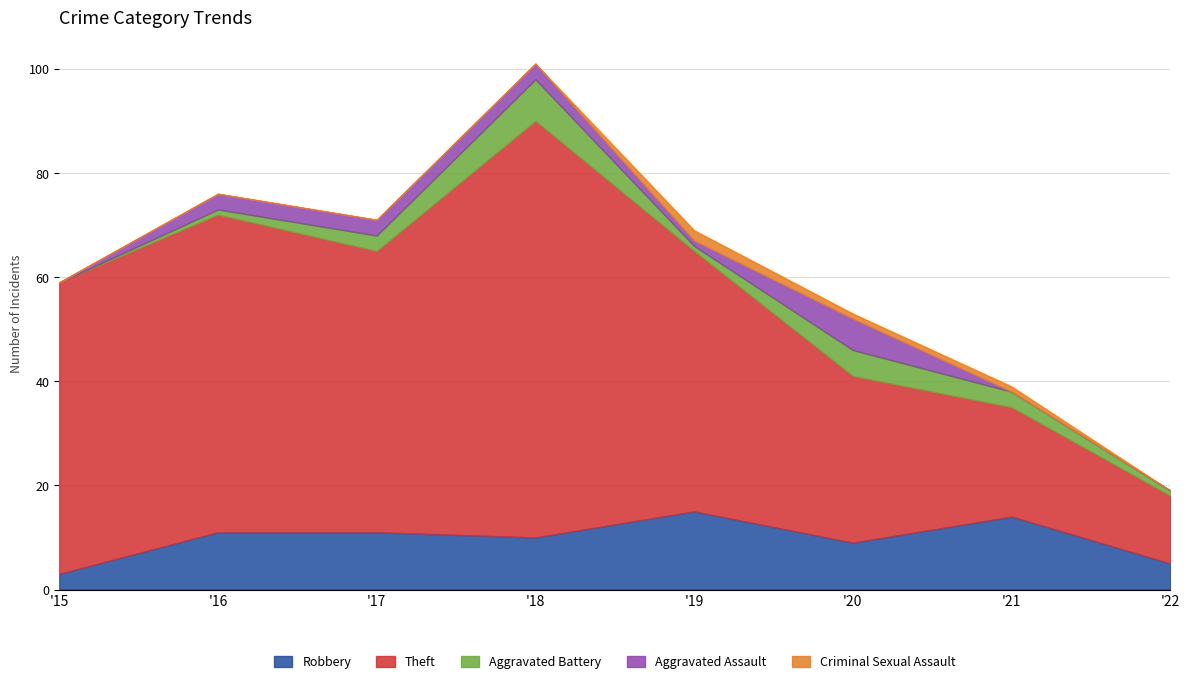

True or false: Criminal Sexual Assault and Robbery intersect in this chart.

False